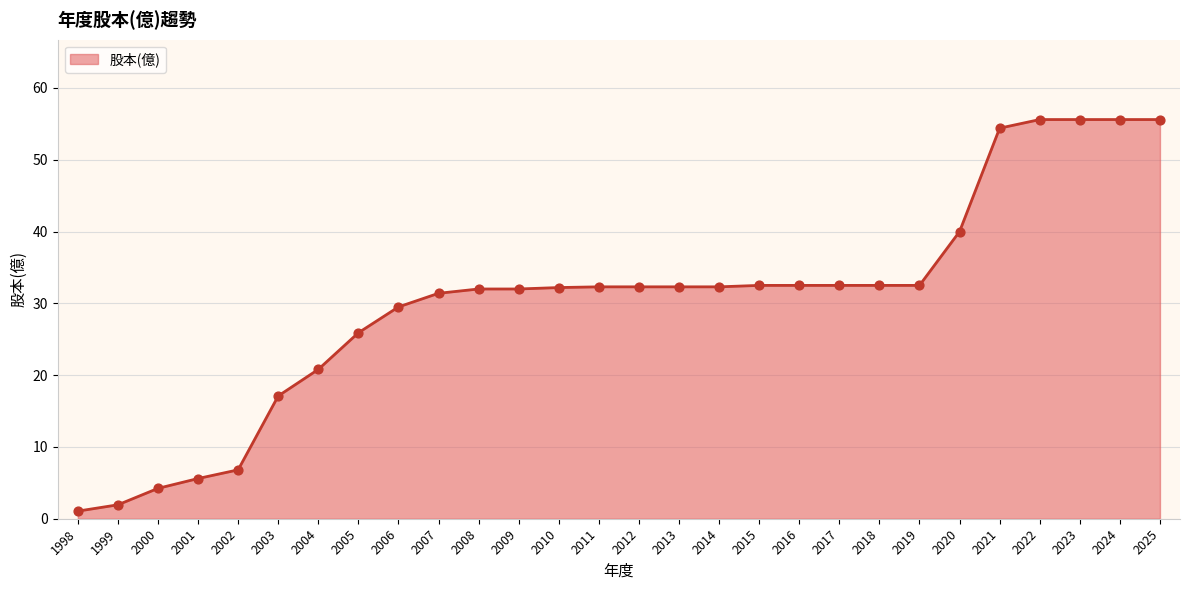

What is the change in value from 2003 to 2021?

+37.3